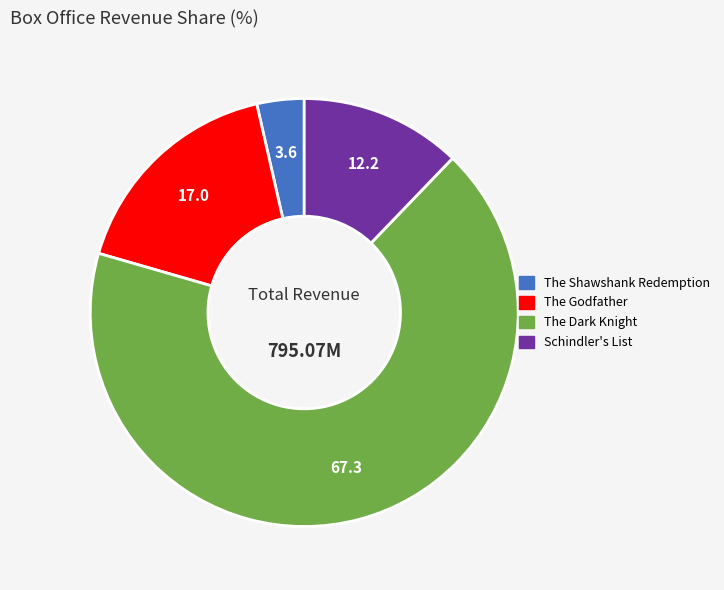

True or false: Schindler's List accounts for 19% of the total.

False